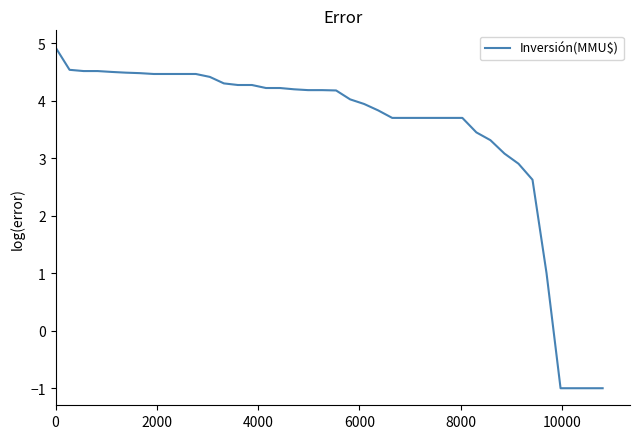

What is the greatest value displayed?

4.9